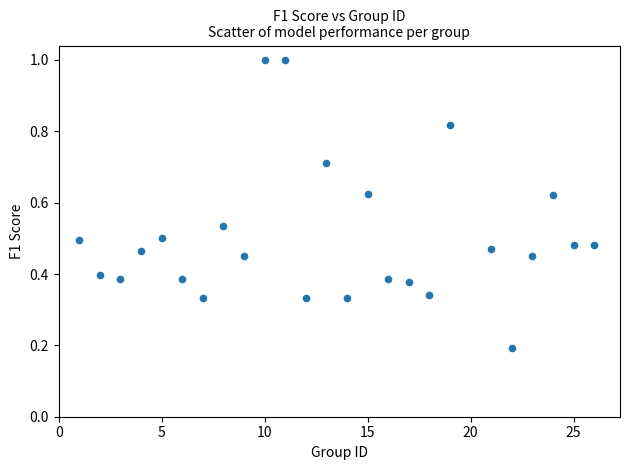

What is the range of X values (max minus min)?

25.0